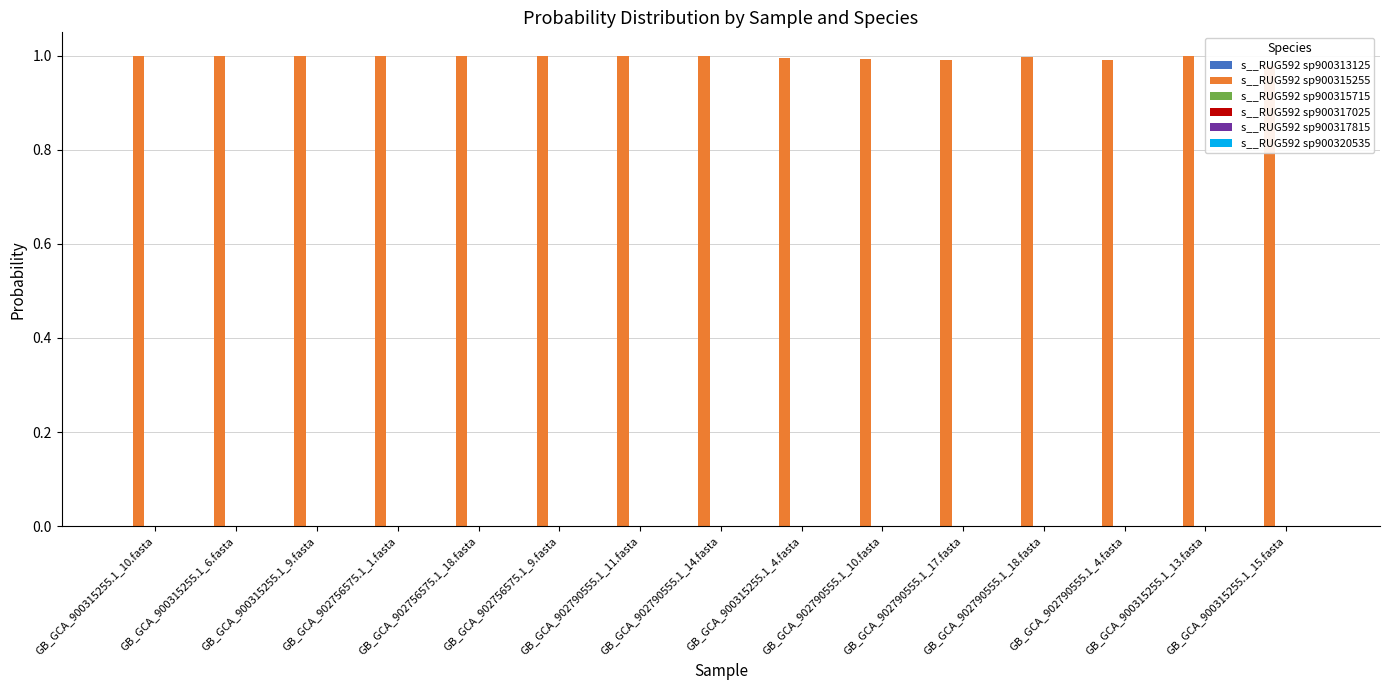

What value does the s__RUG592 sp900315255 series have at GB_GCA_900315255.1_10.fasta?

1.0